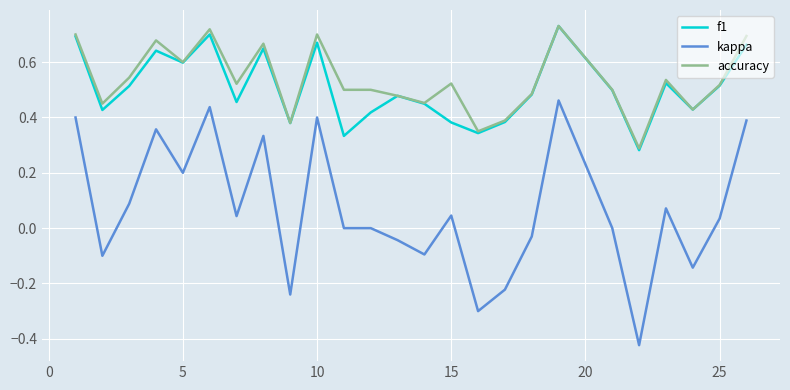

Which series has the widest spread of values?

kappa